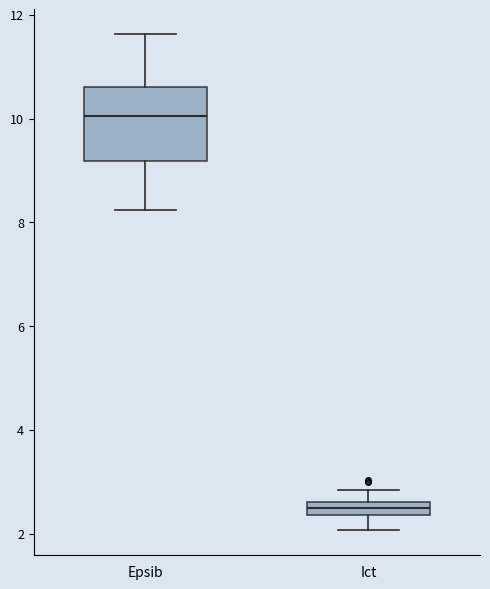

Which box has the lowest median line?

Ict